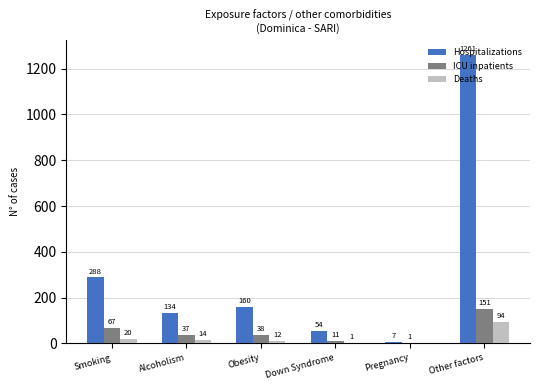

What is the total value across all series at Smoking?

375